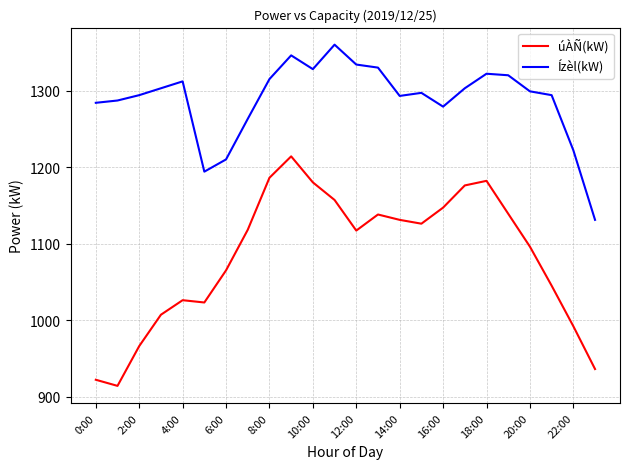

Which series has the widest spread of values?

úÀÑ(kW)